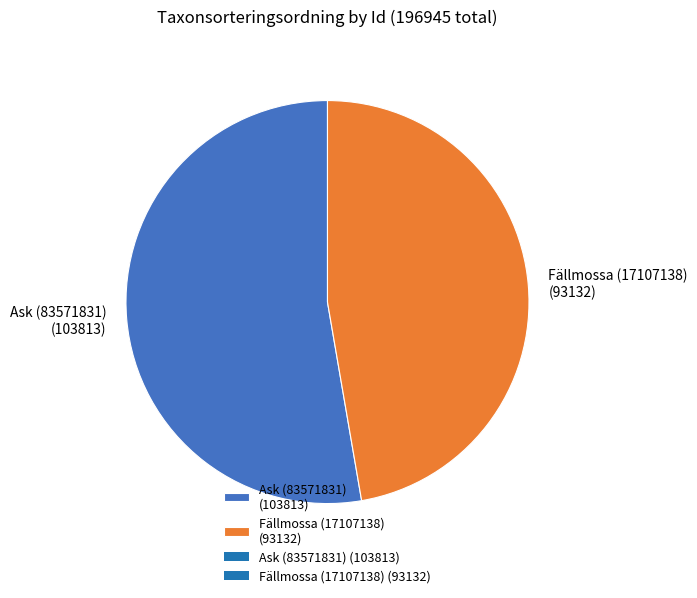

Which has a higher value, Fällmossa (17107138) or Ask (83571831)?

Ask (83571831)